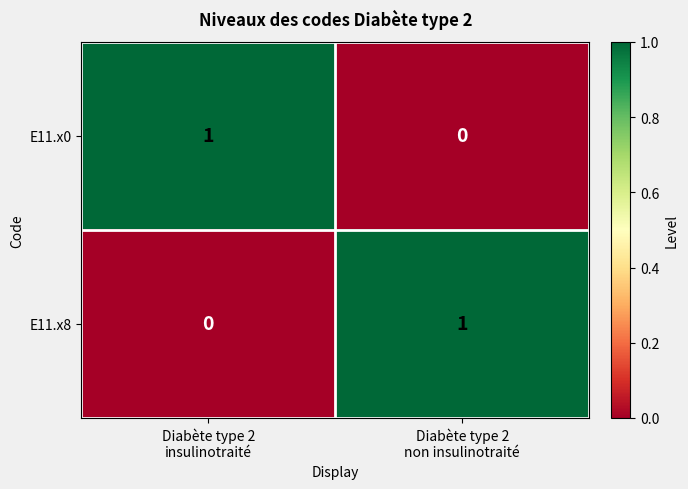

Reading left to right, what are all the values shown in this chart?

E11.x0: 1	0
E11.x8: 0	1